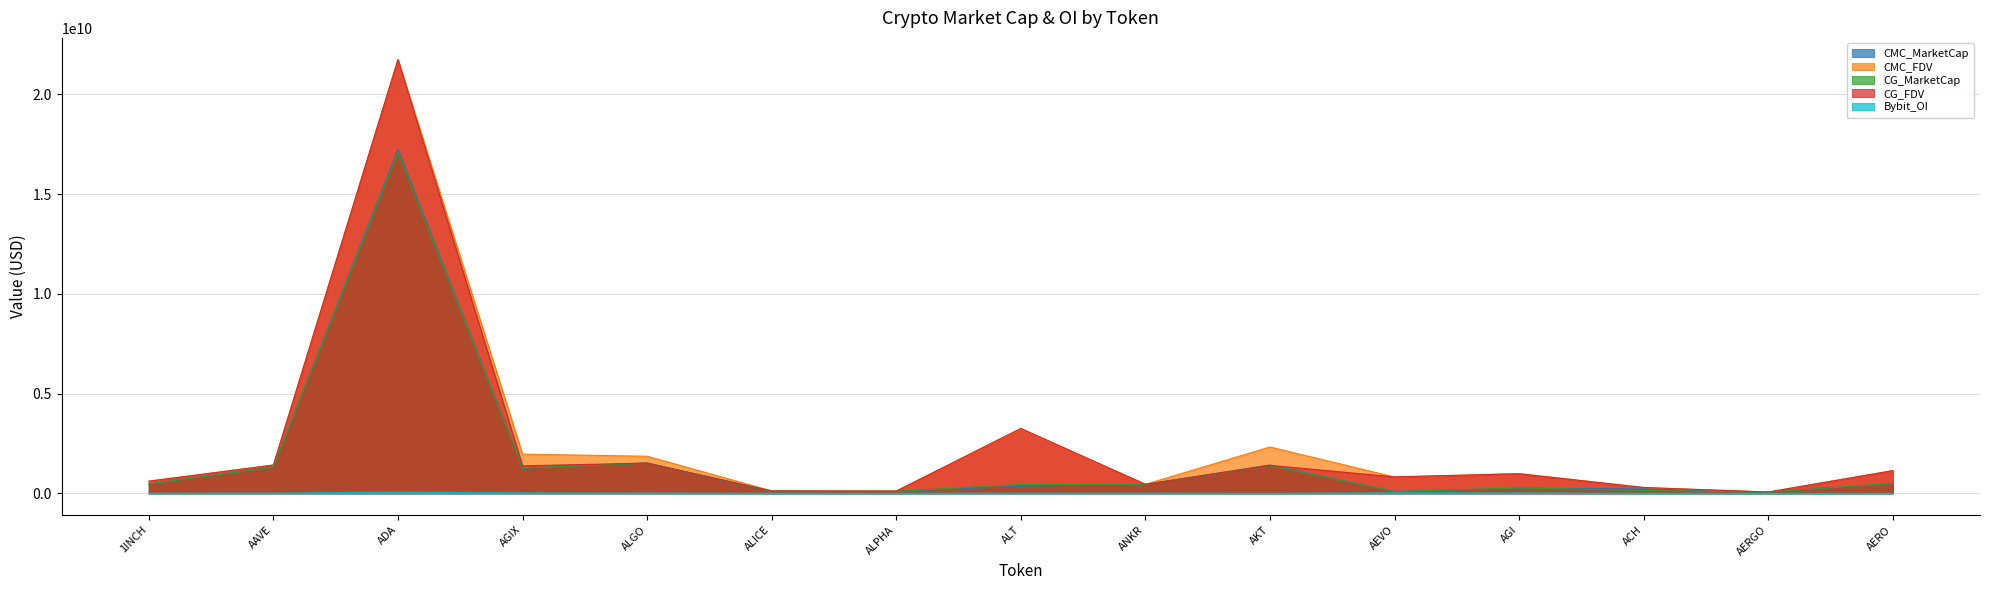

Reading right to left, transcribe all the data shown in this chart.

CMC_MarketCap: 494691519.1	57630488.9	223256010.1	254780622.5	90084296.1	1418621573.9	451543344.9	355769464.3	98030298.3	82297695.1	1517727924.3	1259387017.6	17238953592.4	1312587686.7	469820696.8
CMC_FDV: 1138756683.1	64753358.3	291281062.1	991000310.5	818948146.7	2324231202.1	451543344.9	3234267857.6	112678503.8	121180468.5	1860592036.0	1964338582.2	21744777519.3	1417557084.5	608292129.3
CG_MarketCap: 493065163.0	56994560.0	143861784.0	267326517.0	90516419.0	1385235371.0	451346185.0	442596524.0	98107505.0	109231233.0	1517282600.0	1260508142.0	17080150684.0	1311749056.0	470013585.0
CG_FDV: 1135035348.0	64038832.0	291000757.0	979539835.0	822876538.0	1403378184.0	451346185.0	3253389457.0	112767247.0	121368037.0	1517282642.0	1378026794.0	21744064601.0	1416651322.0	608541868.0
Bybit_OI: 0.0	1065210.0	1860137.0	17634766.0	21464246.0	0.0	7132389.0	6348749.0	1340020.0	2315213.0	9444889.0	20498284.0	58511685.0	10164203.0	4250334.0